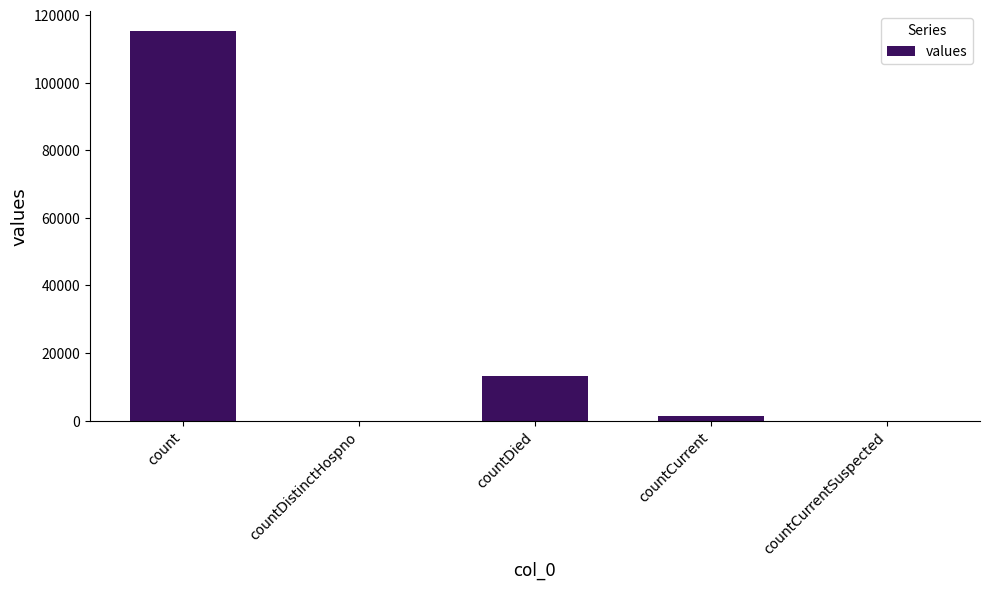

How many series are shown in this chart?

1